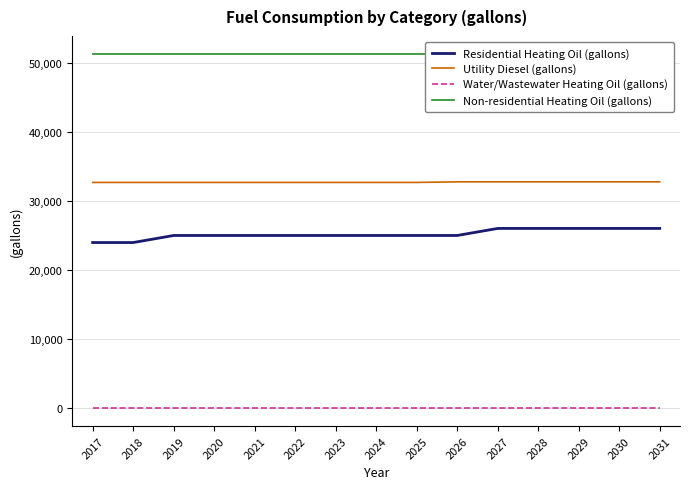

Does the chart have visible grid lines?

Yes